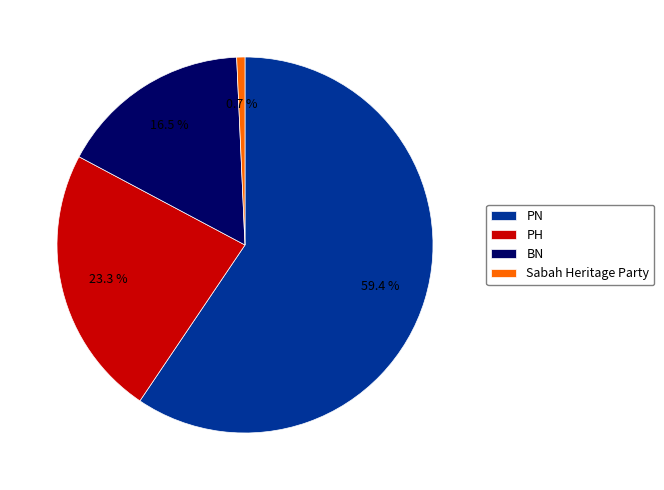

What is the smallest slice in the pie chart?

Sabah Heritage Party